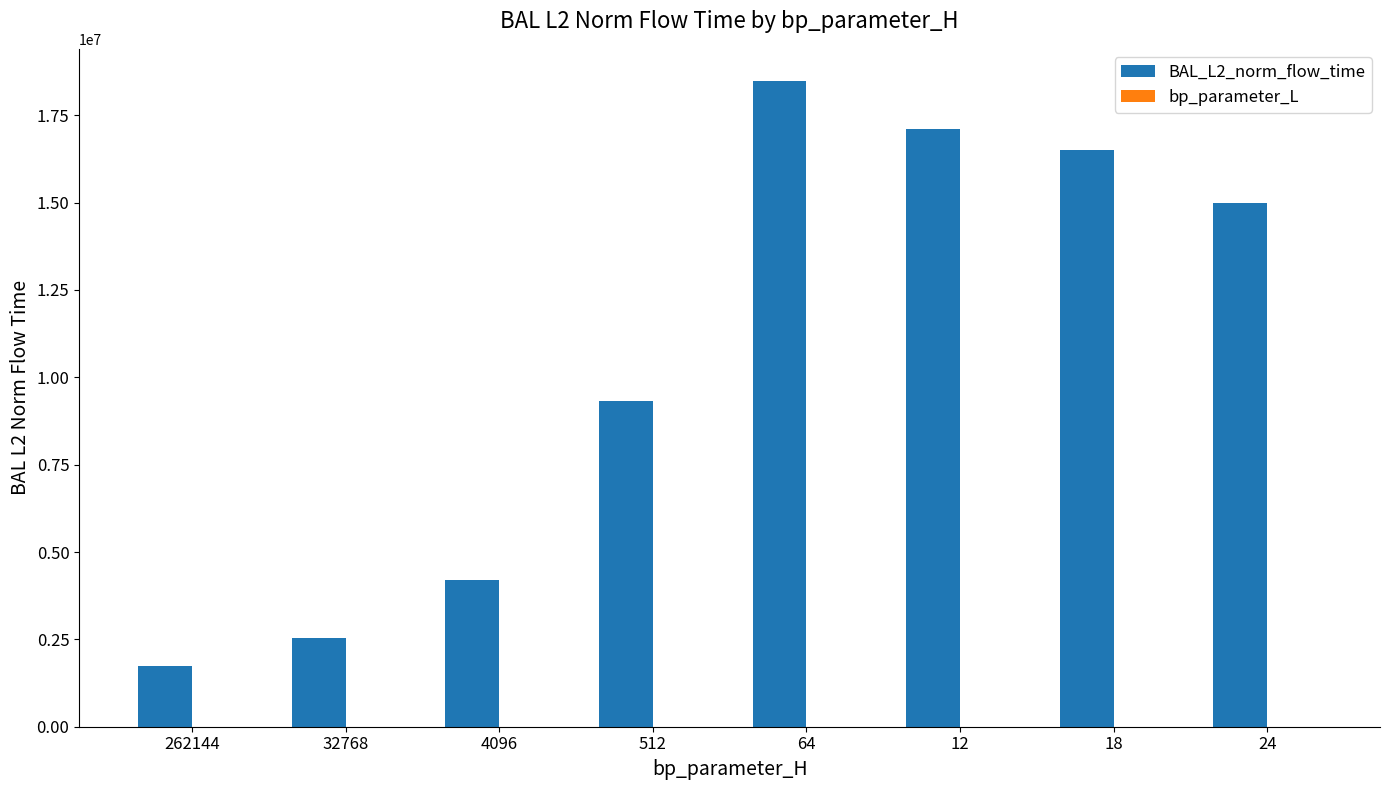

At which category is the sum across all series the highest?

64